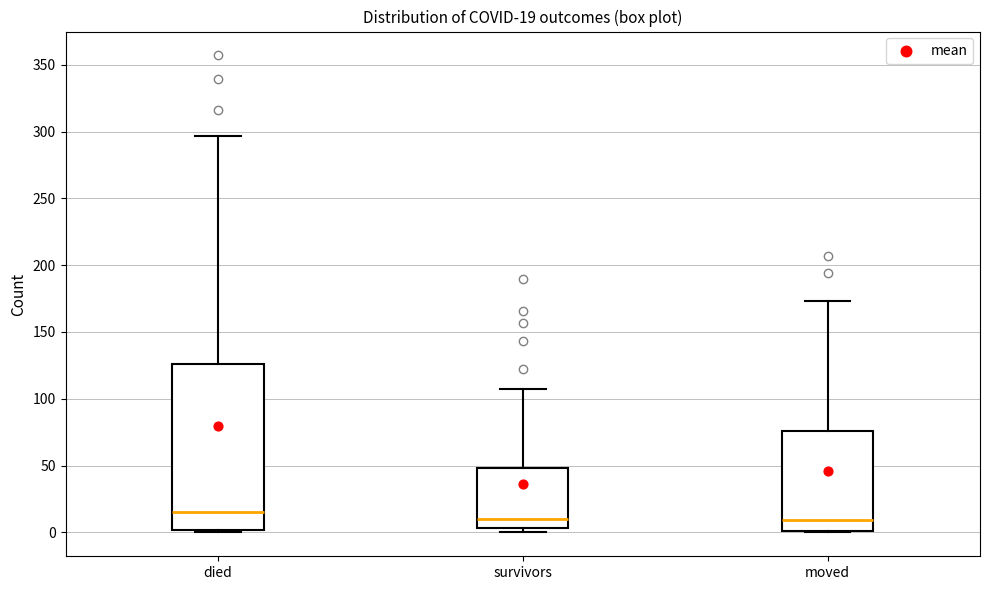

Comparing the boxes themselves (not the whiskers), which one is the tallest?

died